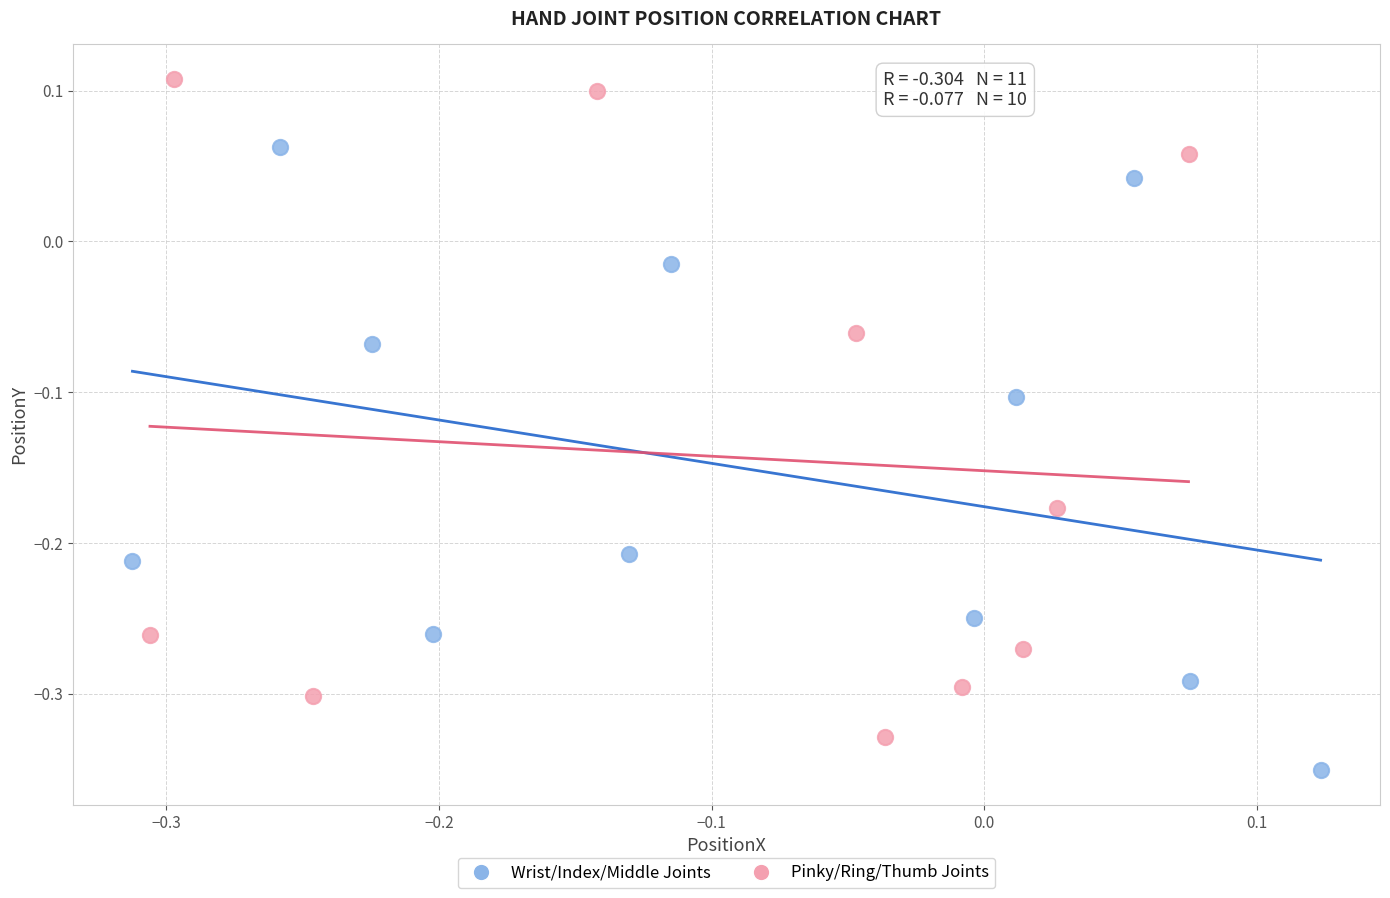

Which series contains the highest Y value?

Pinky/Ring/Thumb Joints